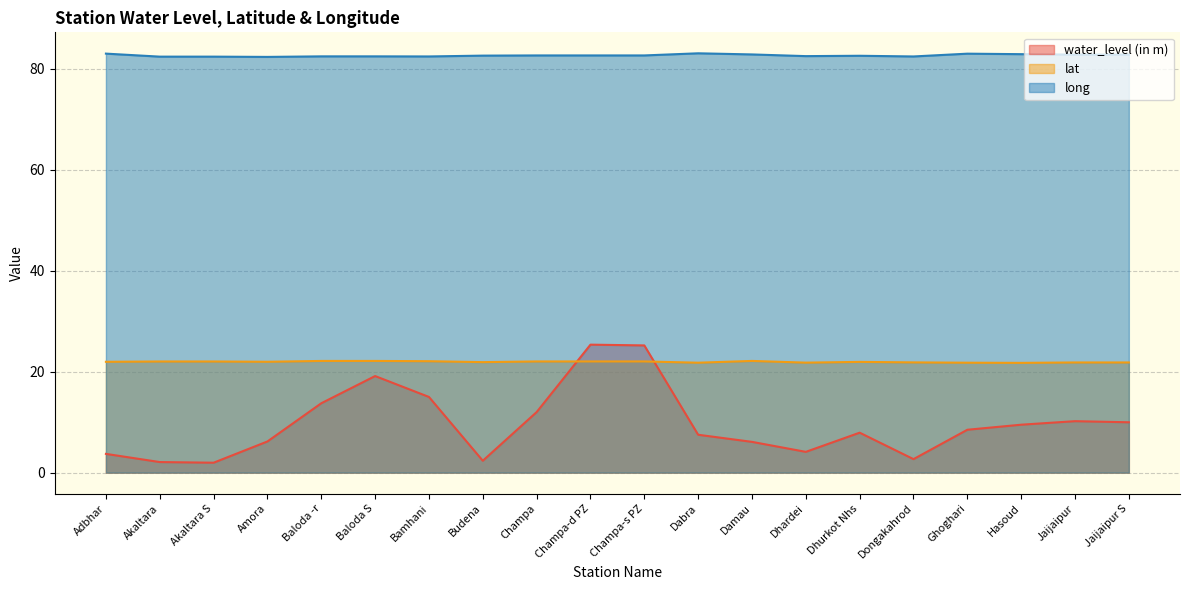

At Akaltara S, list the series in order from largest to smallest.

long, lat, water_level (in m)